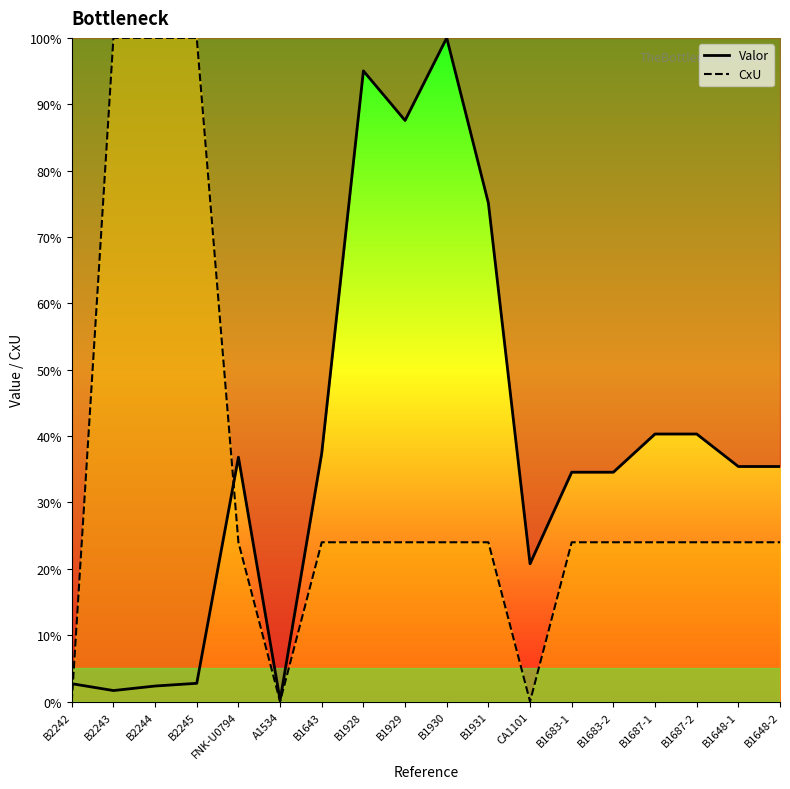

What is the total value across all series at CA1101?

20.8